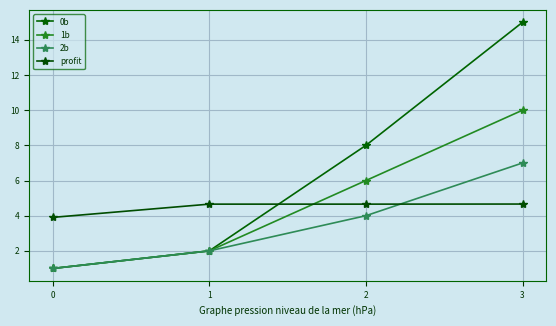

True or false: 1b and 0b cross at least once.

False